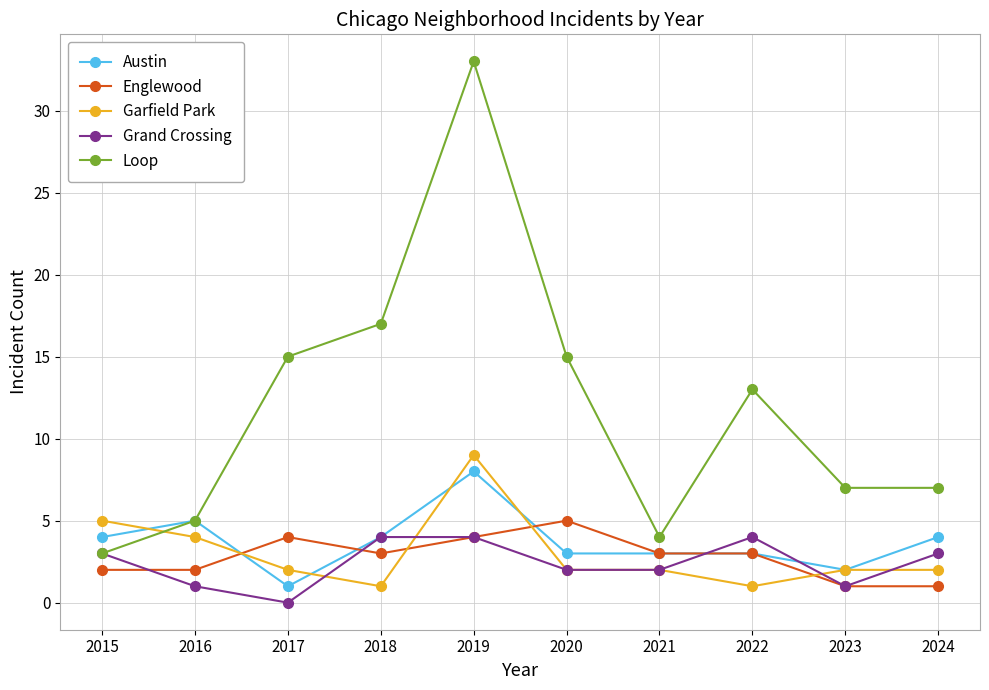

What is the maximum value shown in the chart?

33